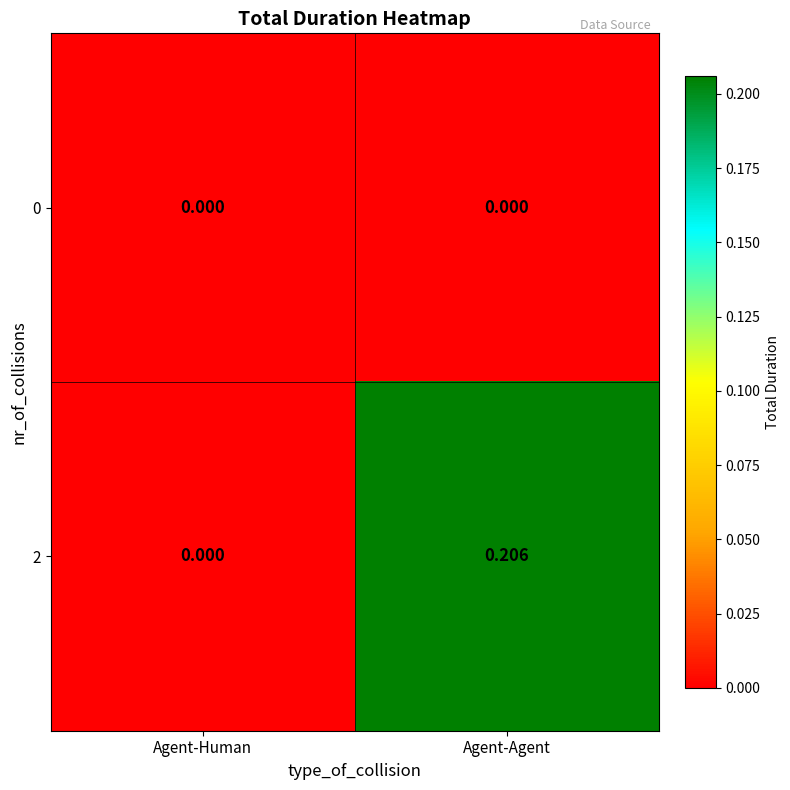

At which label is 2 closest to 0?

Agent-Human